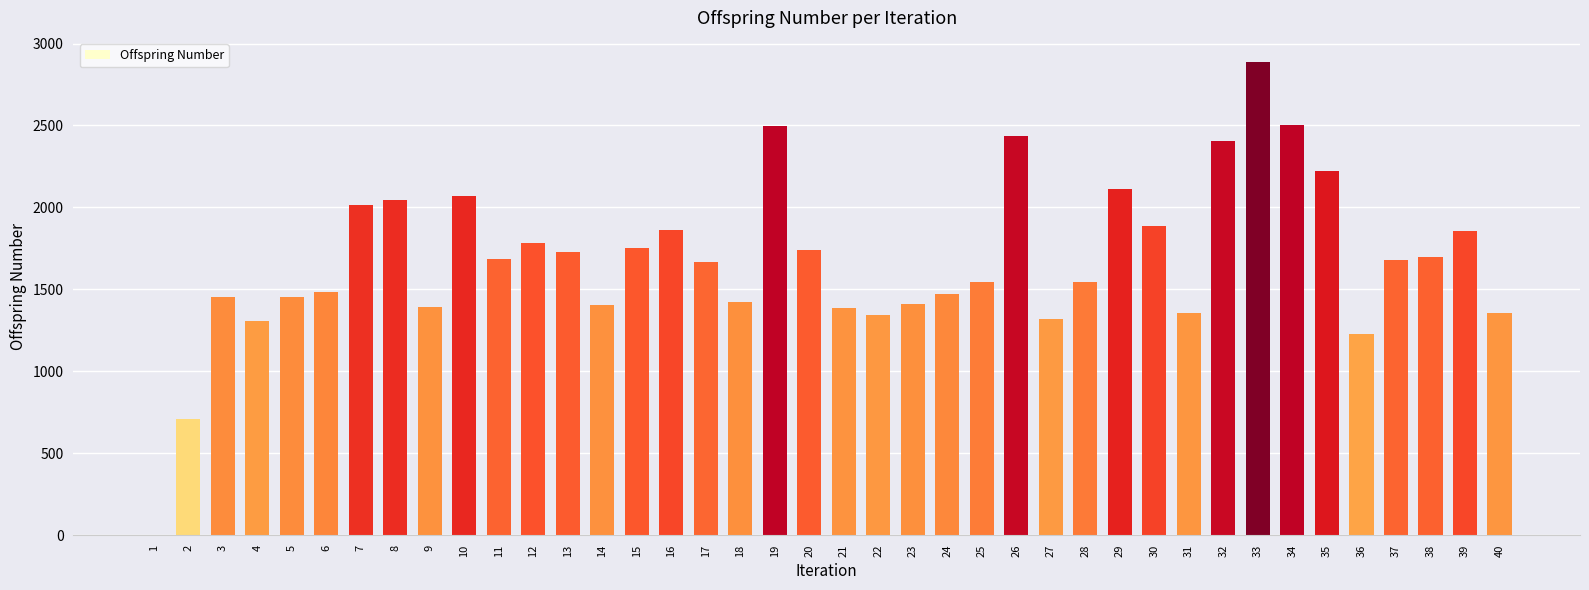

Is it true that the value at 16 is 1860?

True